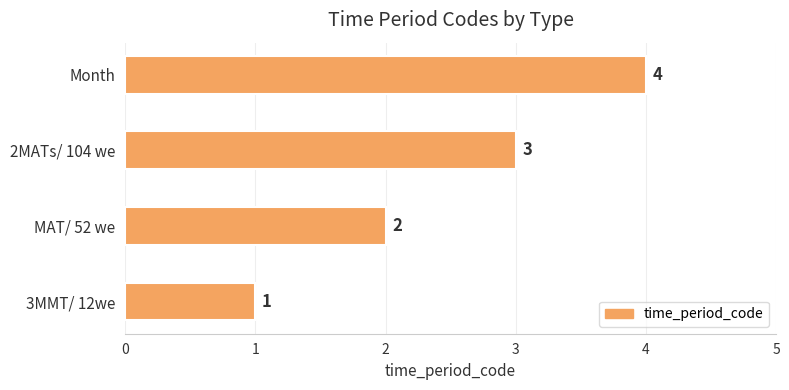

Is it true that the value at MAT/ 52 we is 1?

False